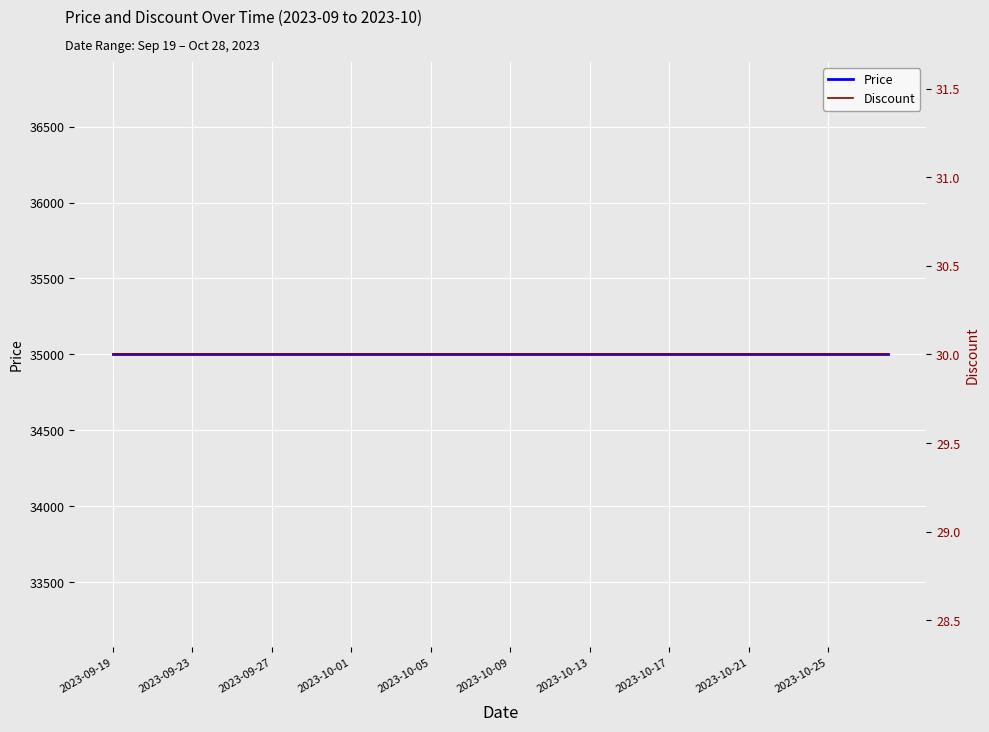

Which series has the largest total across all categories?

Price